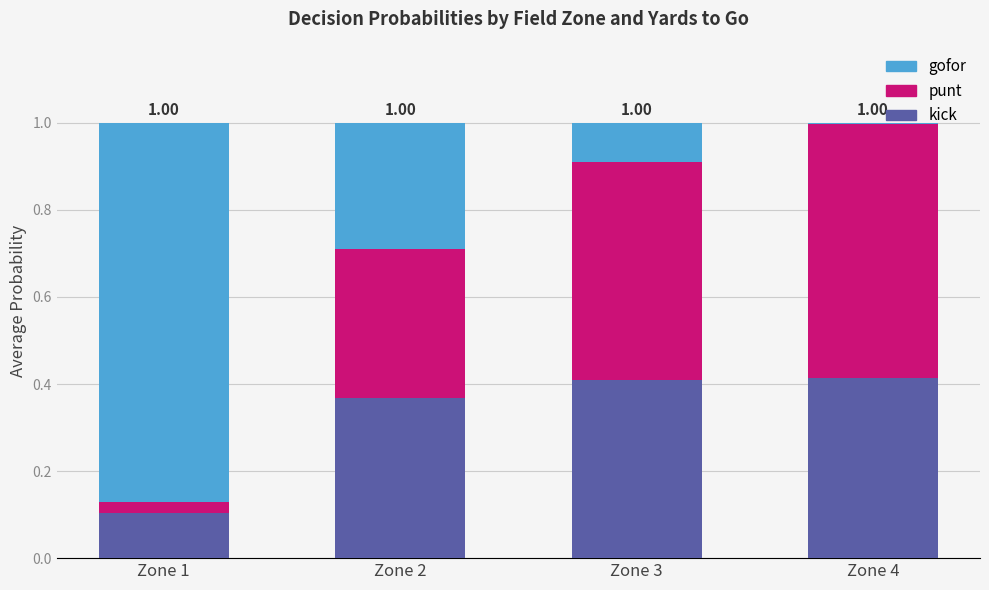

What is the sum of all kick values?

1.3